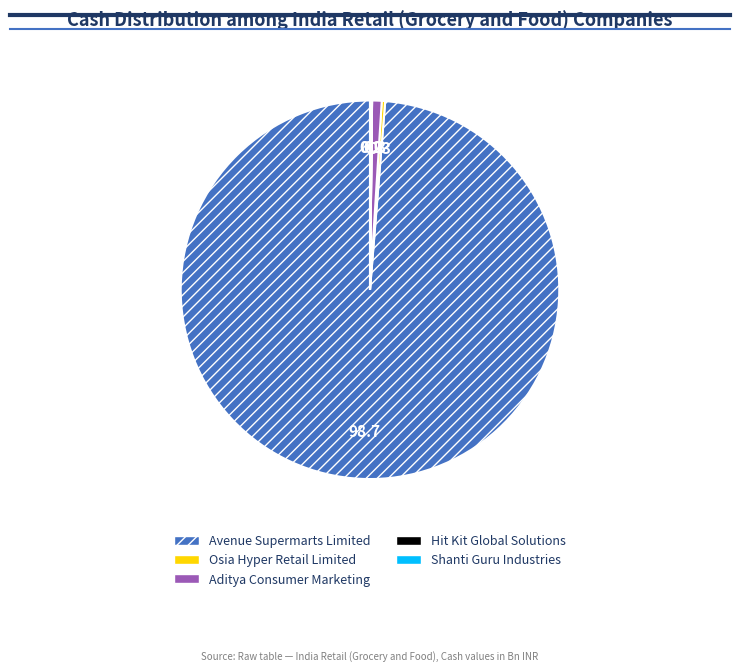

What is the largest slice in the pie chart?

Avenue Supermarts Limited